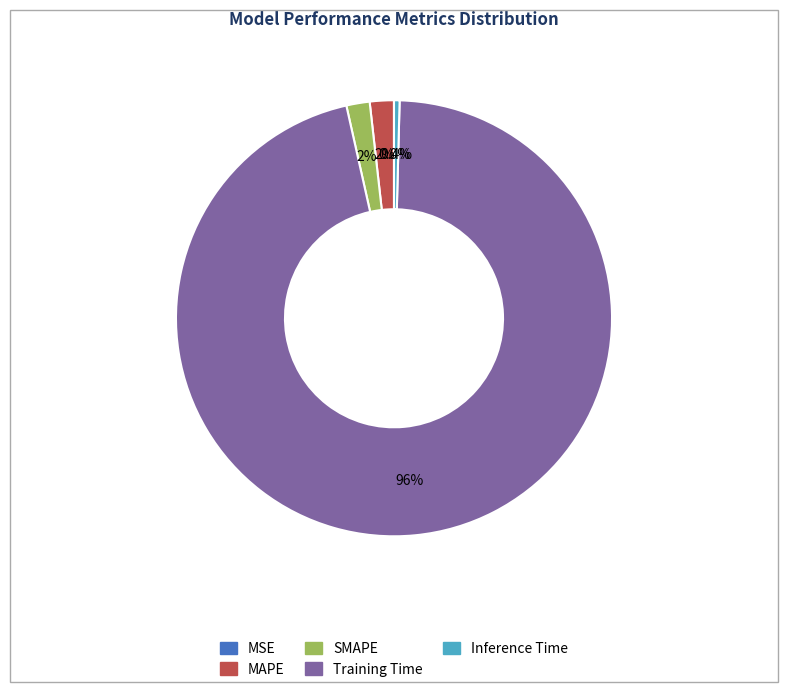

What percentage do SMAPE and Inference Time together represent?

2.1%